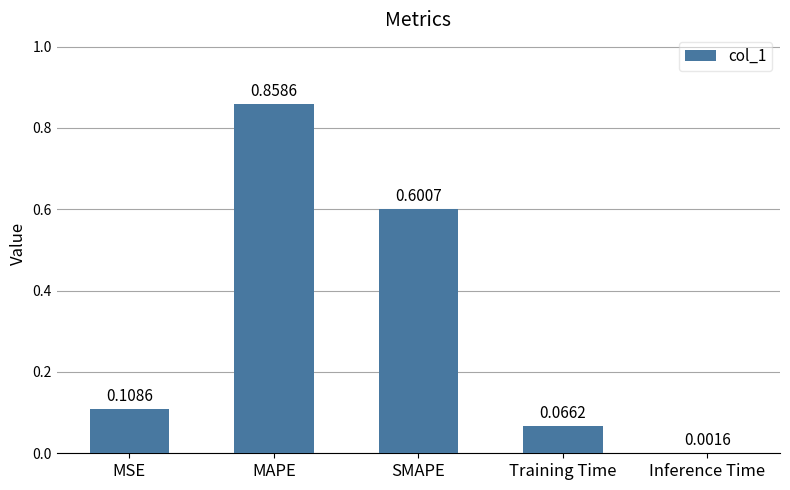

Which has a higher value, SMAPE or Training Time?

SMAPE